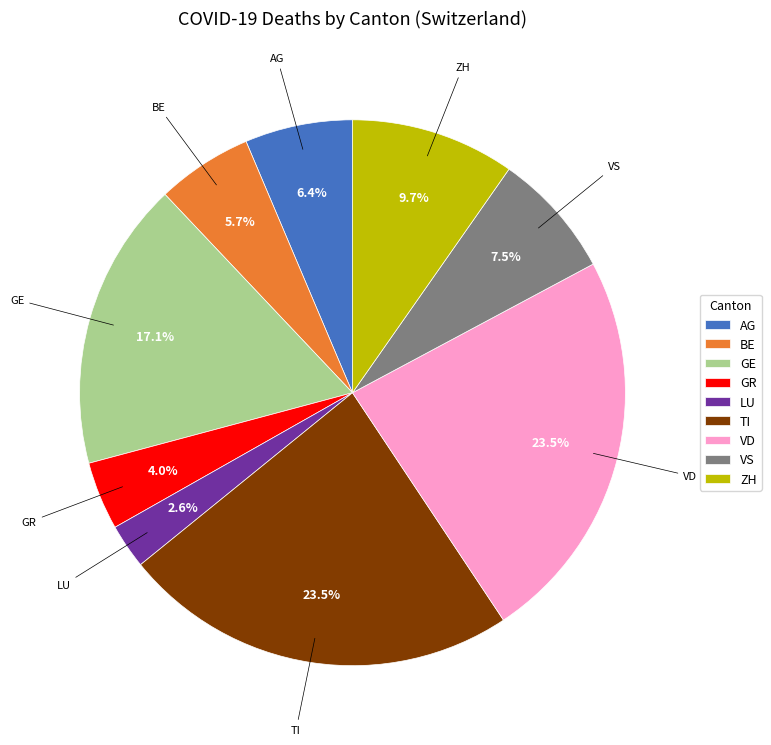

Is VD the majority of the pie?

No